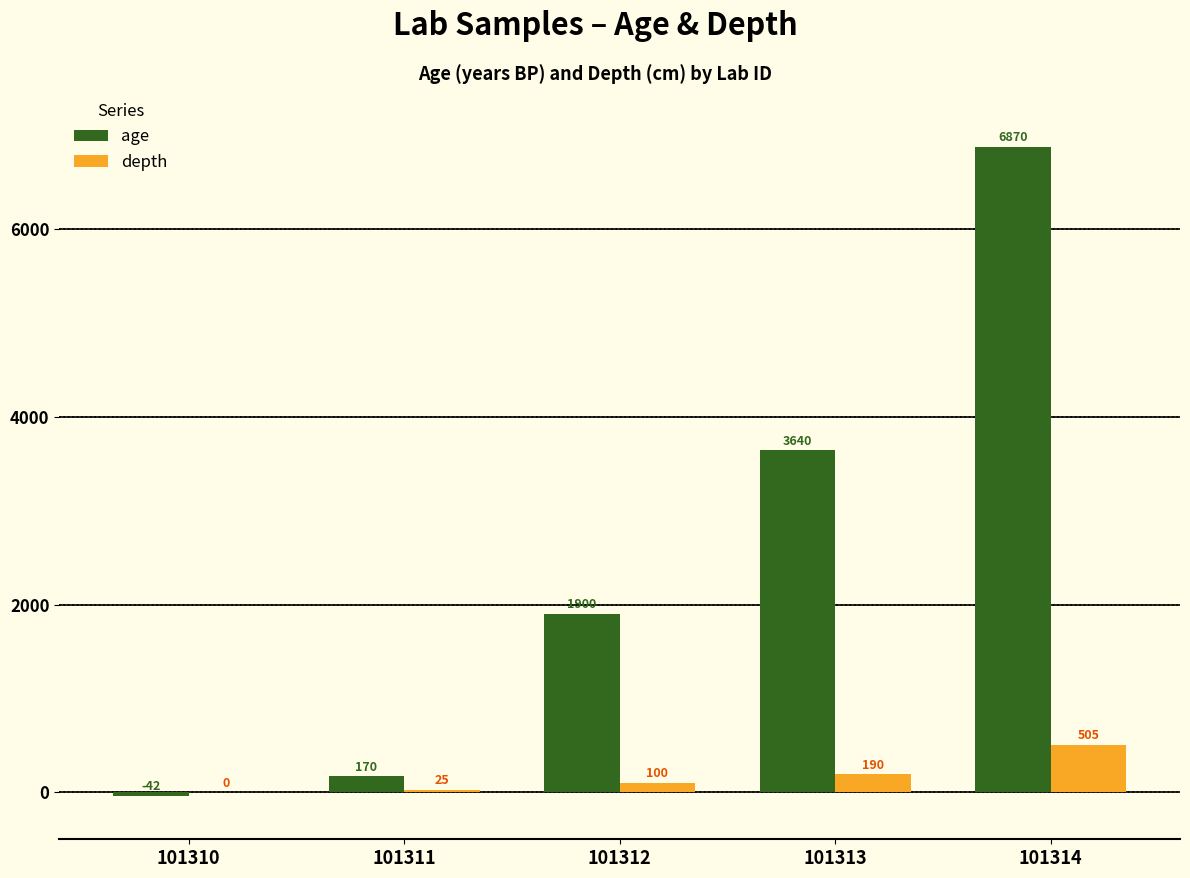

Which series has the largest total across all categories?

age